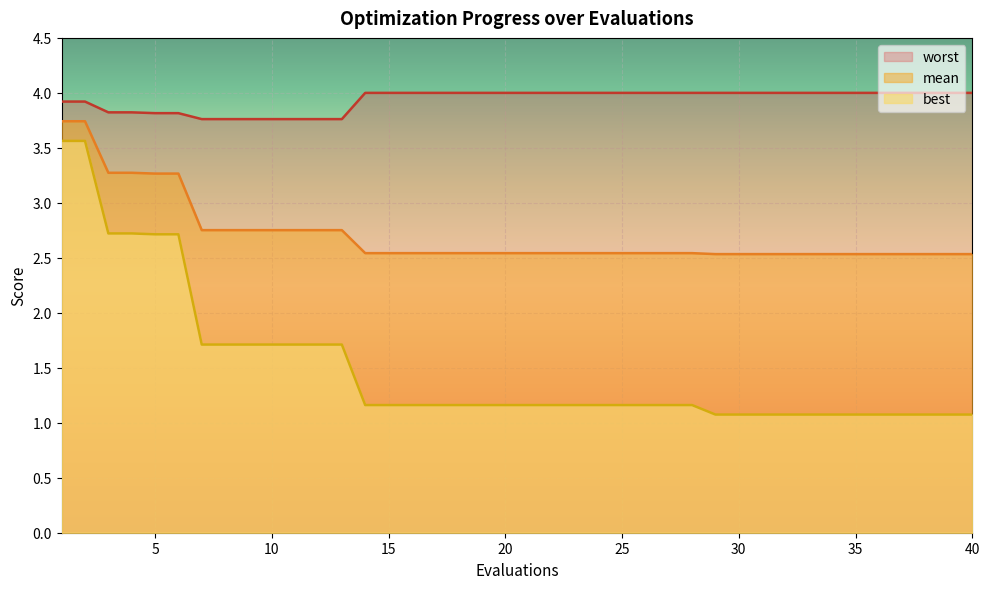

Which series has the largest range (max minus min)?

best